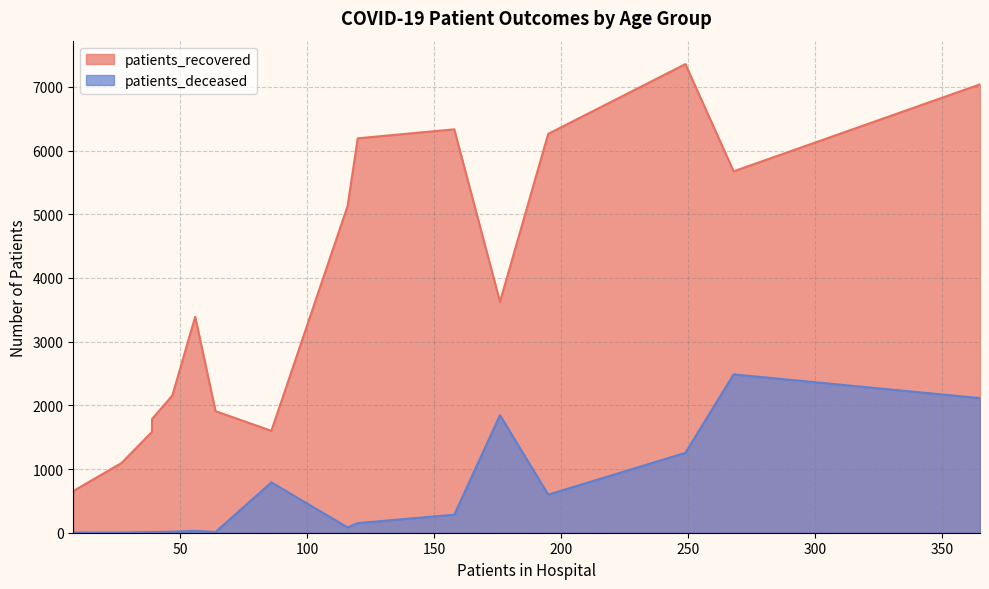

Which series has the largest total across all categories?

patients_recovered